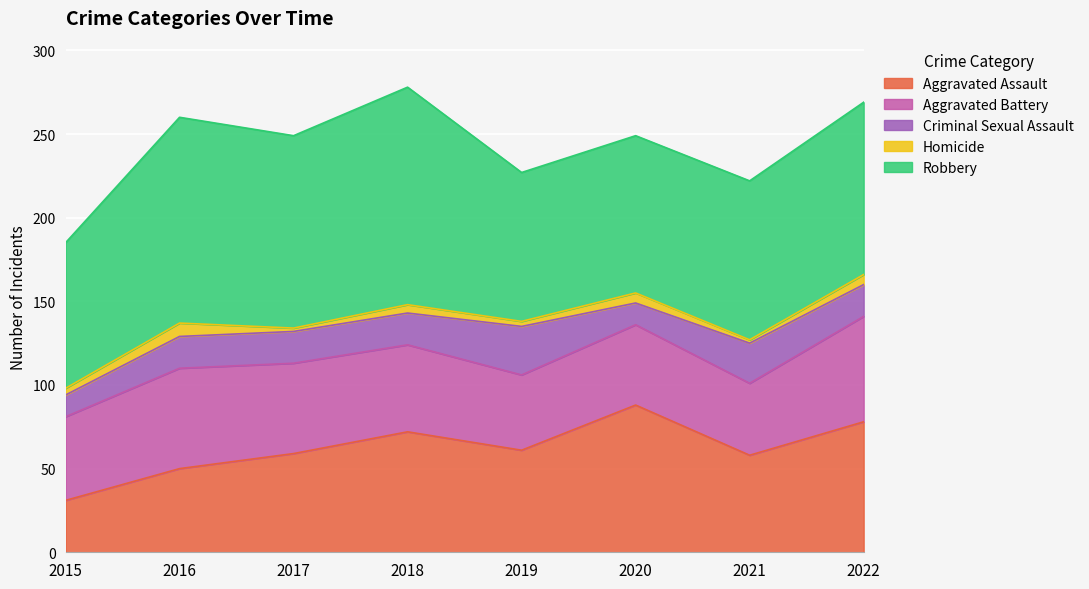

Which has a higher value, 2019 or 2021?

2019